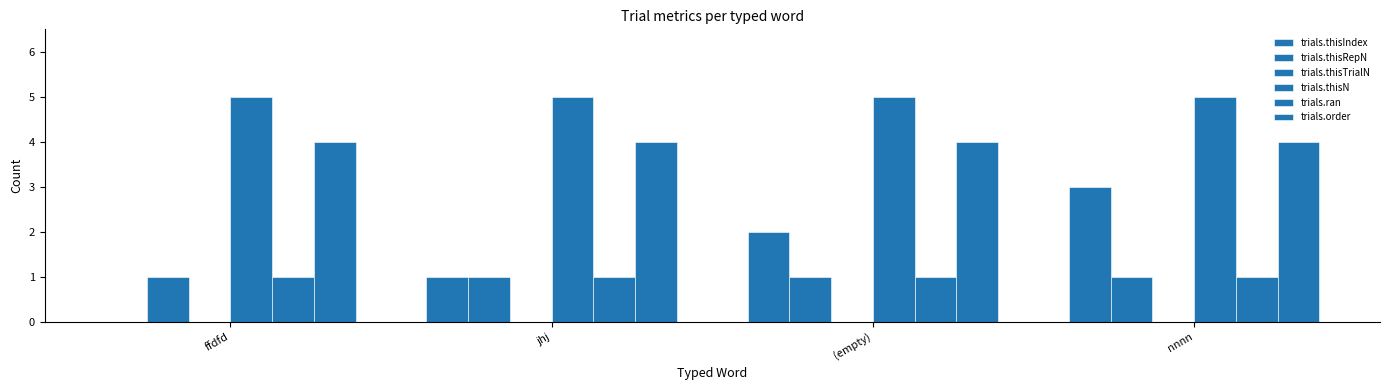

How many groups of bars are there?

4